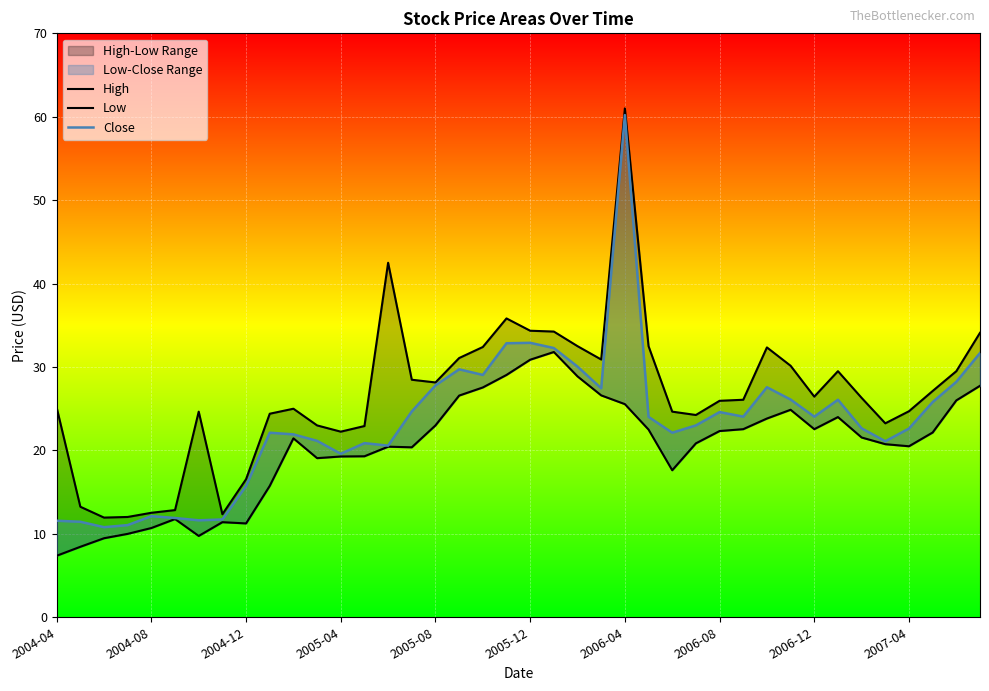

Where does the Low series first go above 21?

10